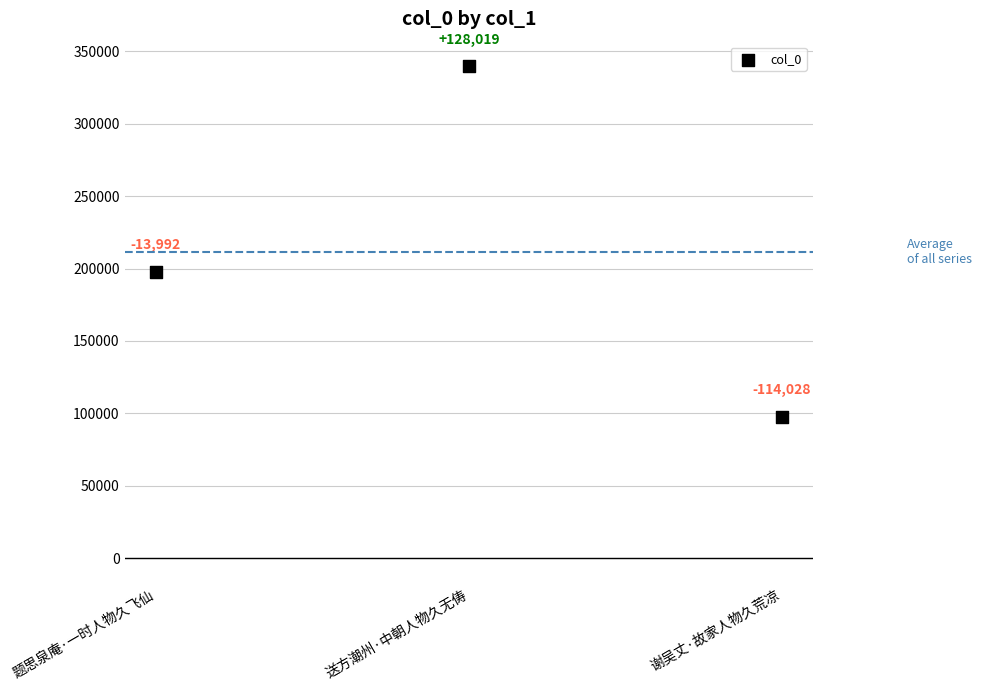

What is the average Y value?

211658